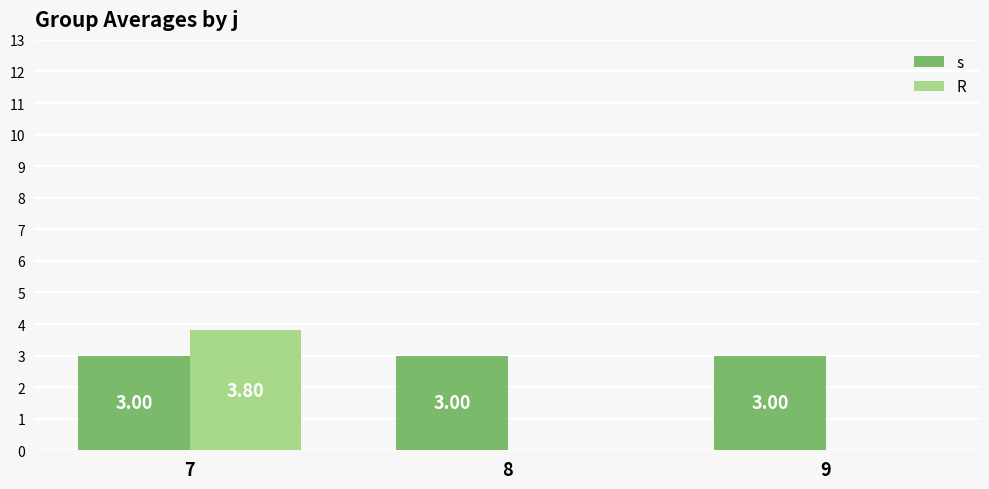

How many data points does each series have?

3